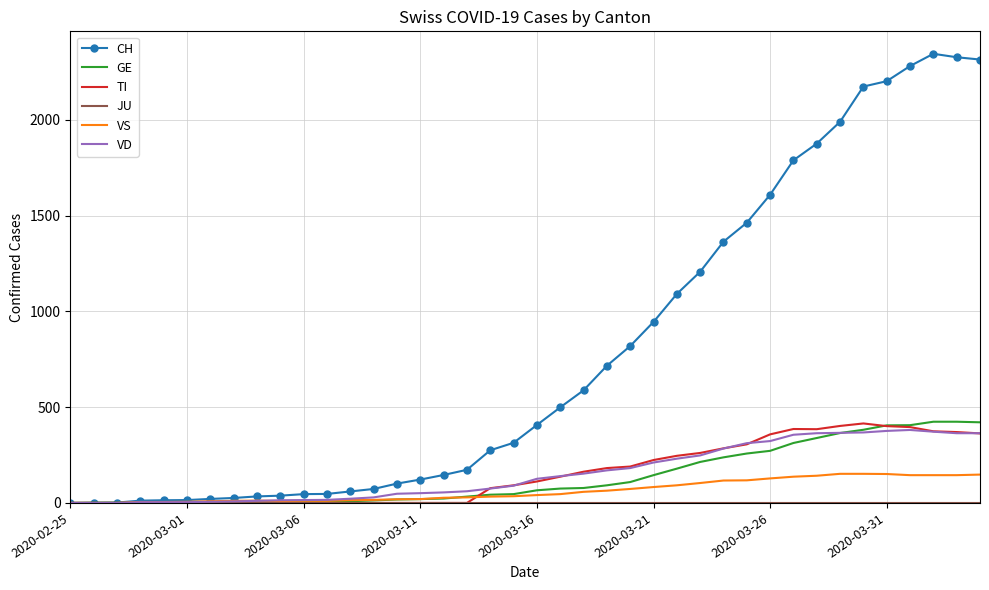

What is the highest value of the GE series?

424